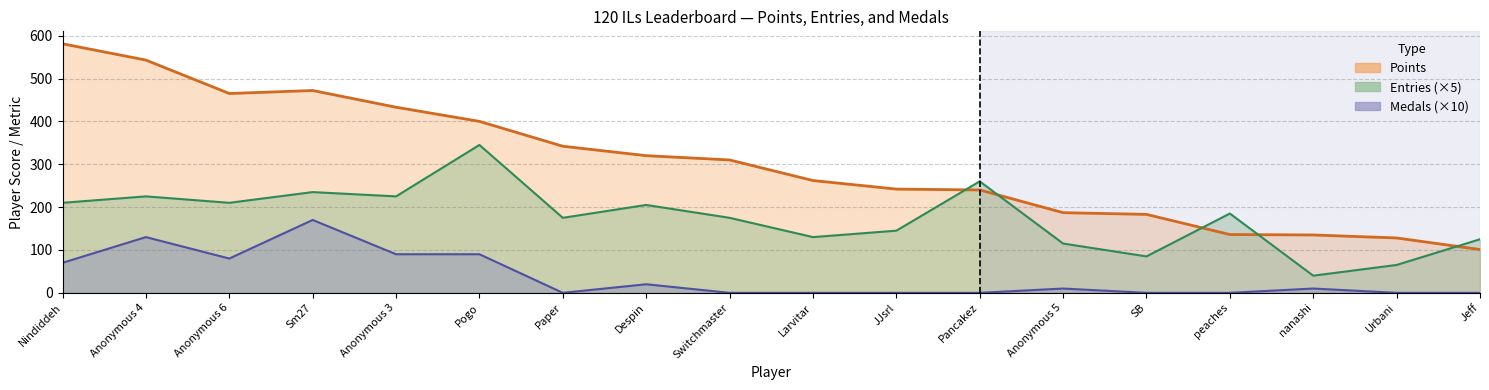

What is the sum of all Medals values?

670